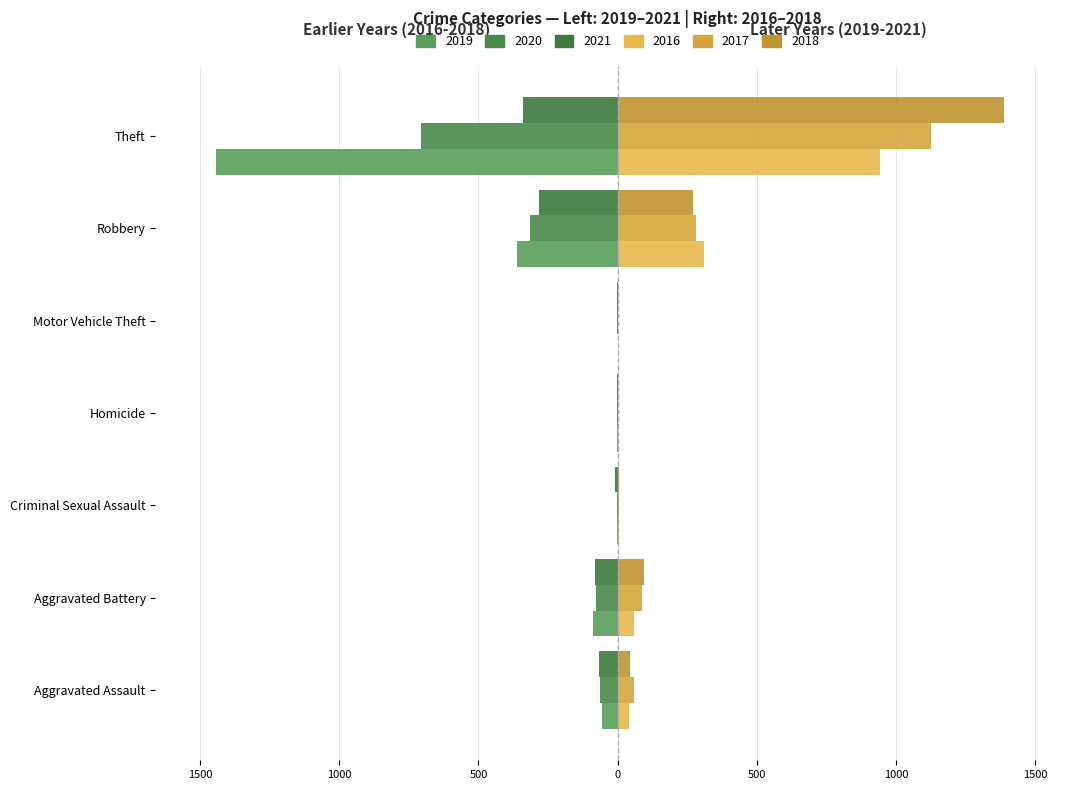

What is the greatest value displayed?

1386